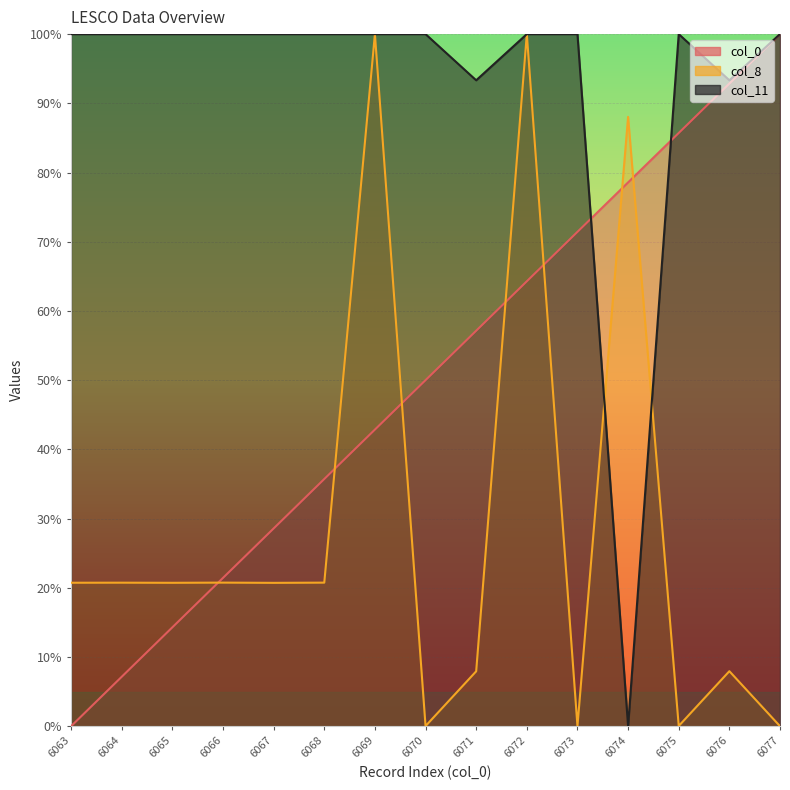

How many interior local peaks does the col_8 series have?

6